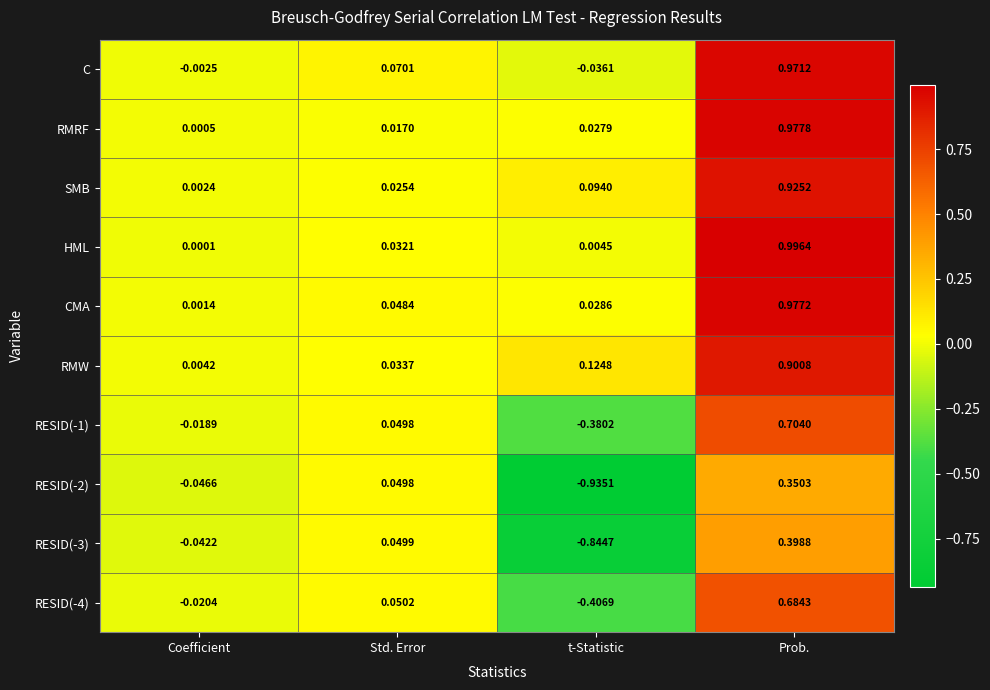

Which category has the lowest value across all series?

t-Statistic